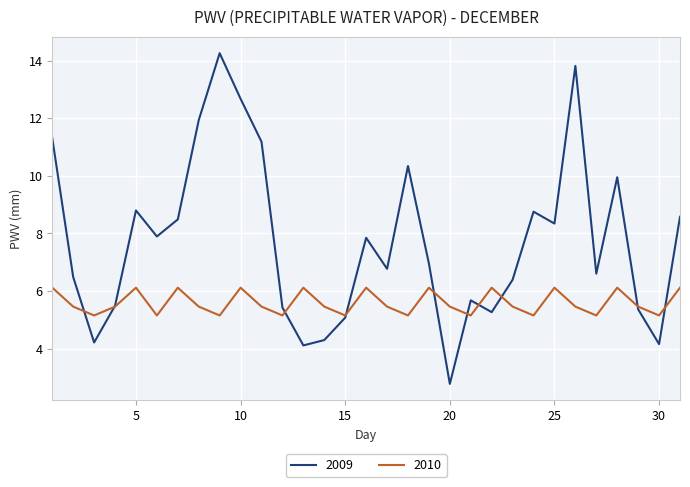

Which series has the largest total across all categories?

2009